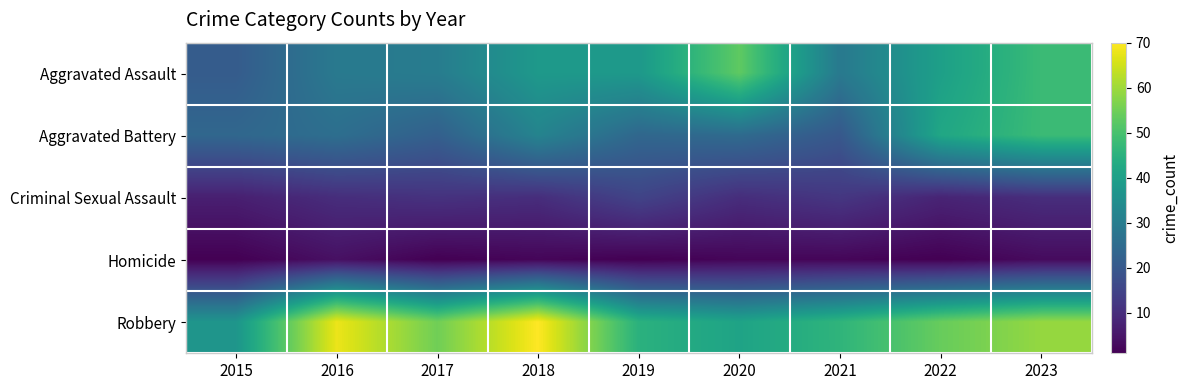

What is the smallest value displayed?

1